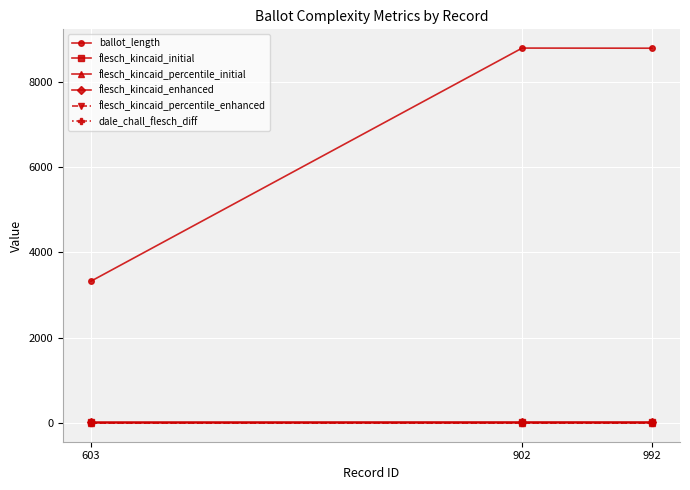

What is the difference between the highest and lowest values at 992?

8791.0